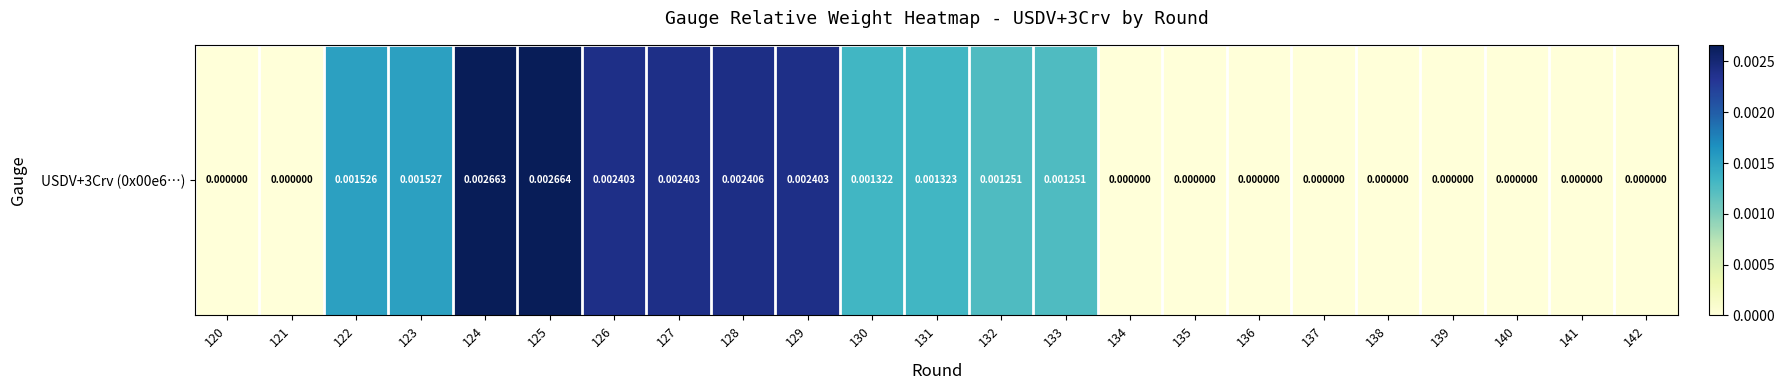

List the labels in order of value, largest first.

125, 124, 128, 129, 126, 127, 123, 122, 131, 130, 132, 133, 120, 121, 134, 135, 136, 137, 138, 139, 140, 141, 142